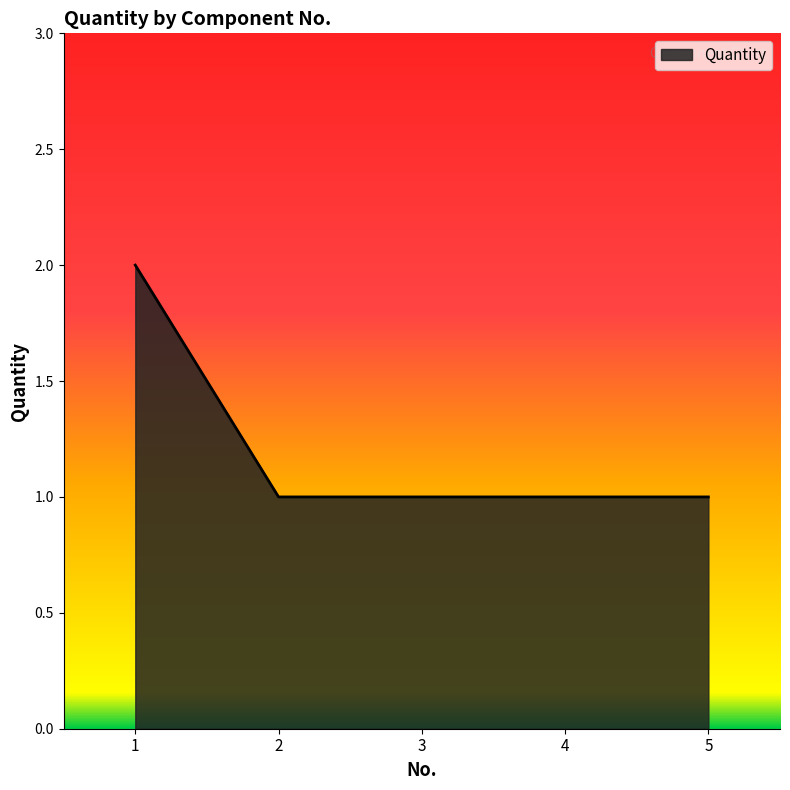

What is the greatest value displayed?

2